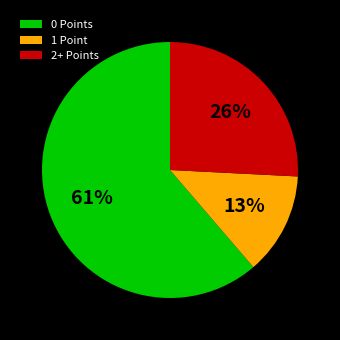

Does 0 Points represent more than half of the total?

Yes